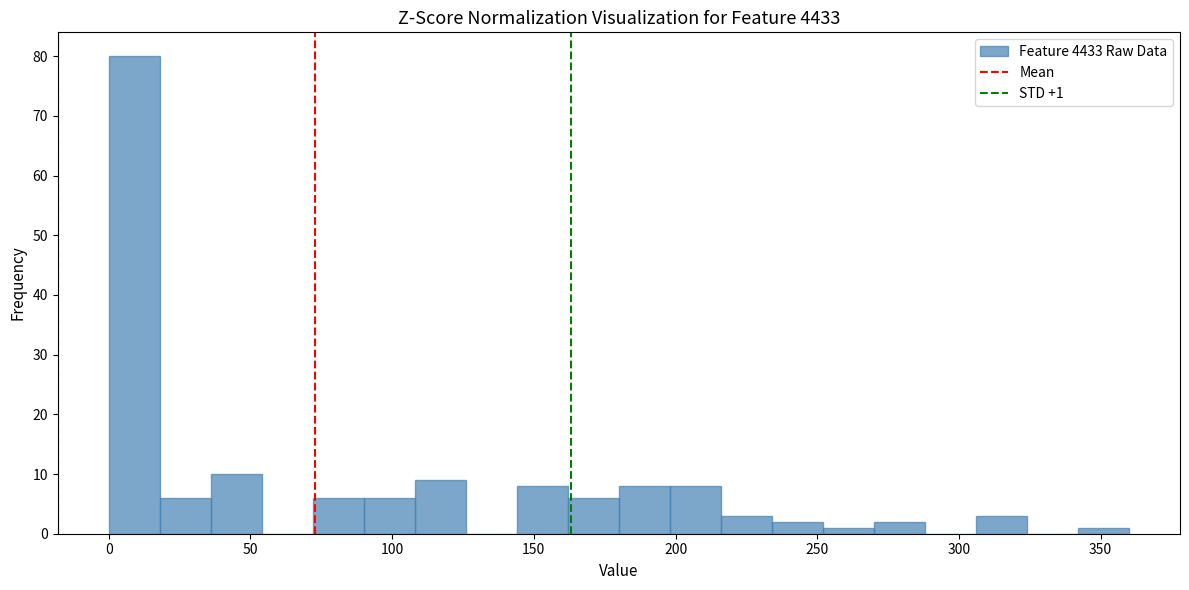

Read against the x-axis, roughly where is the centre of the tallest bar?

10